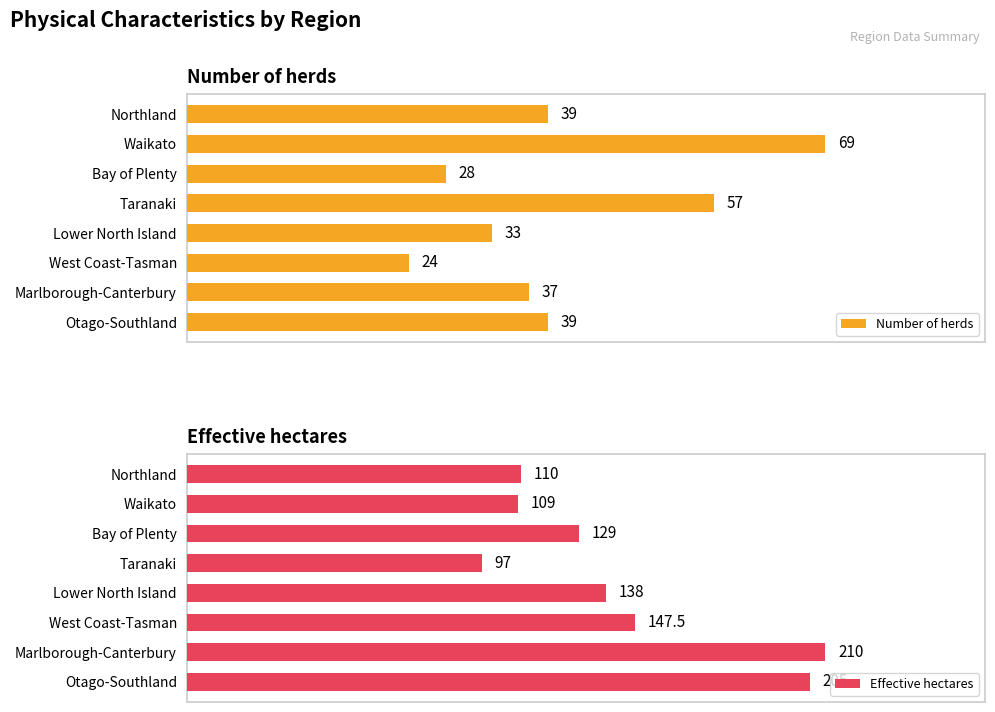

How many groups of bars are there?

8